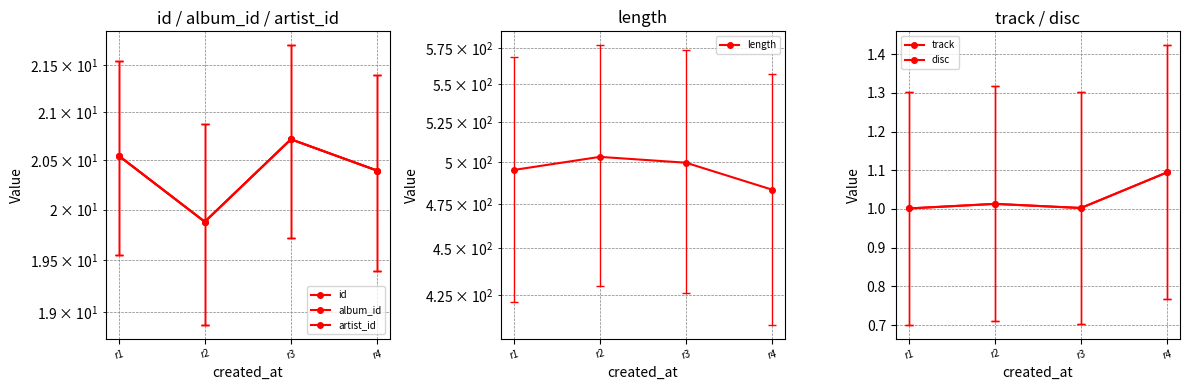

Is the value of length at r3 greater than the value of disc at r3?

Yes